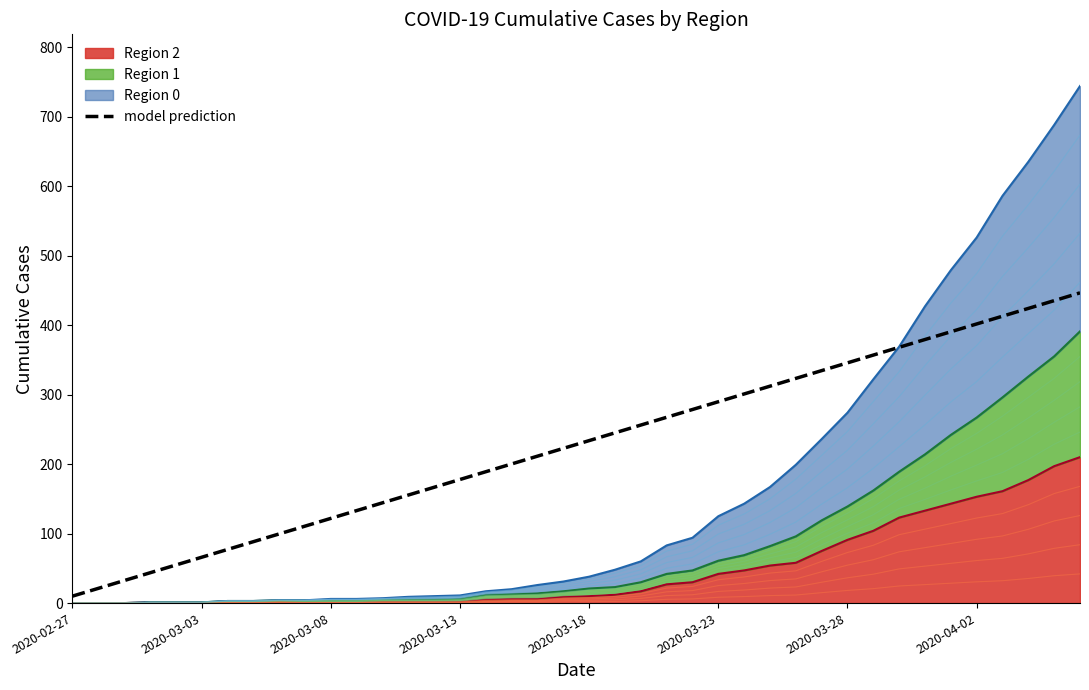

True or false: the data has more than 0 interior local peaks.

False